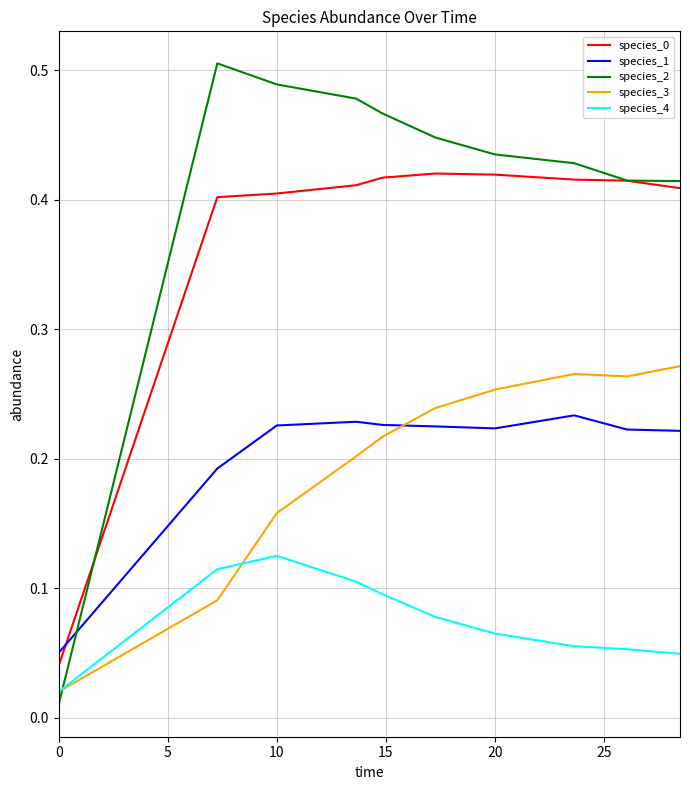

Which series has the largest total across all categories?

species_2